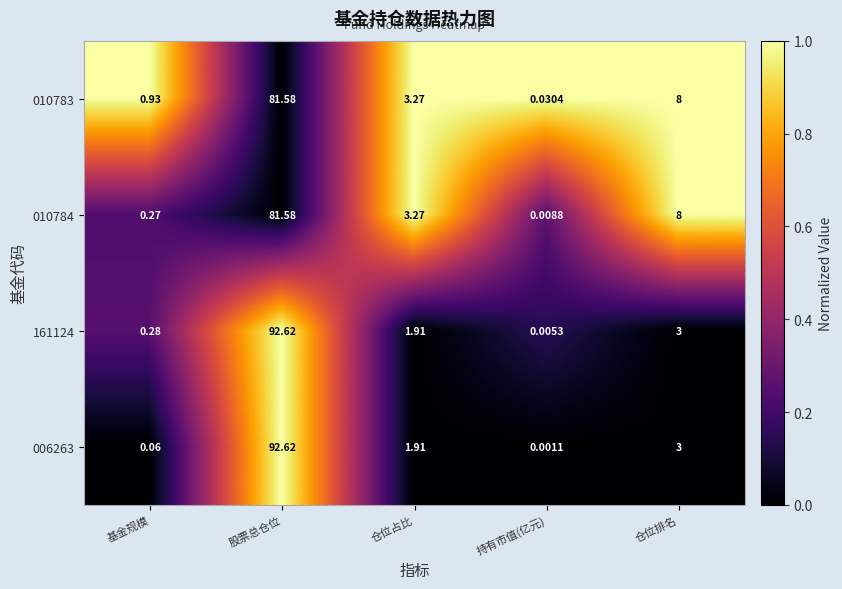

Which category has the highest value in the 010783 series?

股票总仓位